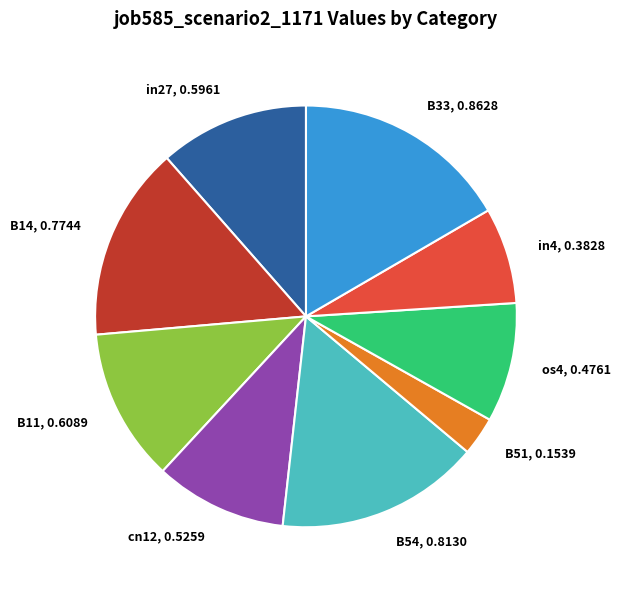

How many slices are in this pie chart?

9